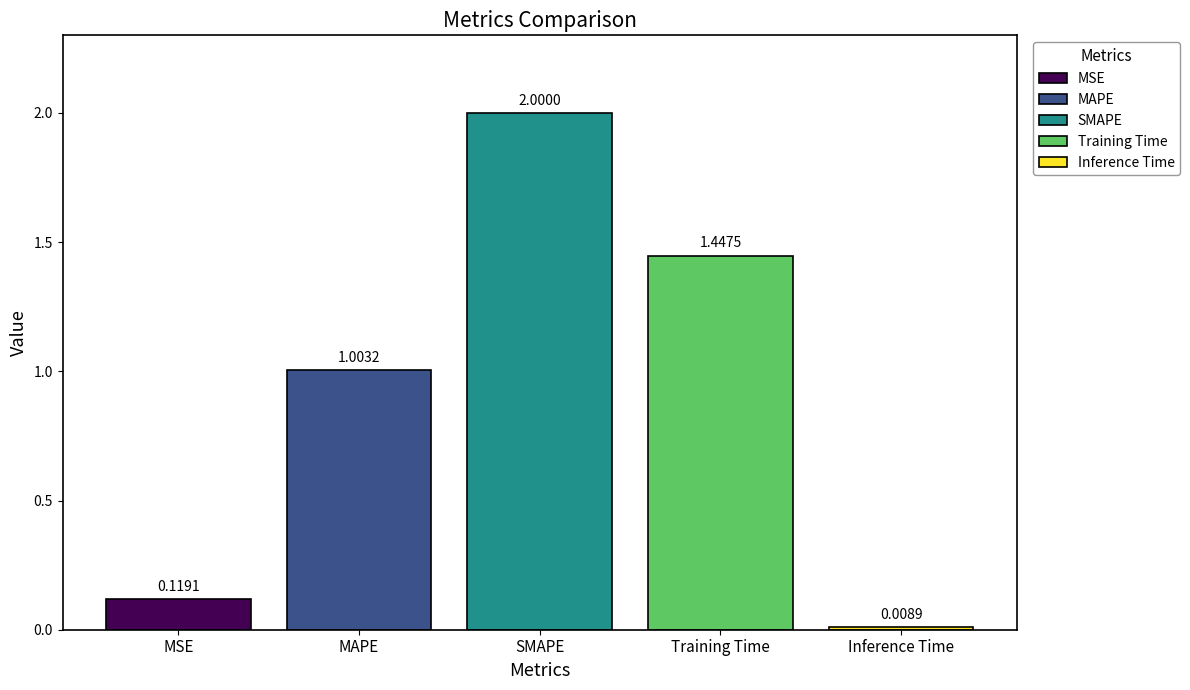

How many distinct data groups are displayed?

5